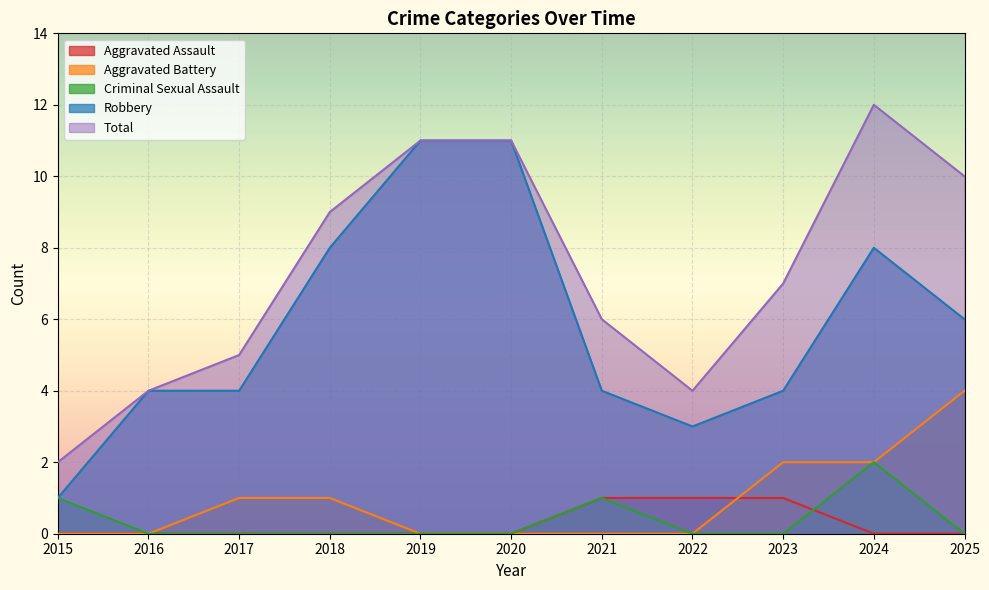

Rank the series at 2025 from lowest to highest value.

Aggravated Assault, Criminal Sexual Assault, Aggravated Battery, Robbery, Total